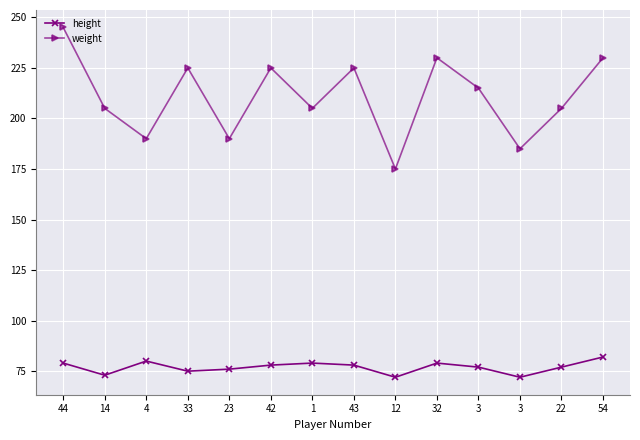

What is the total value across all series at 44?

324